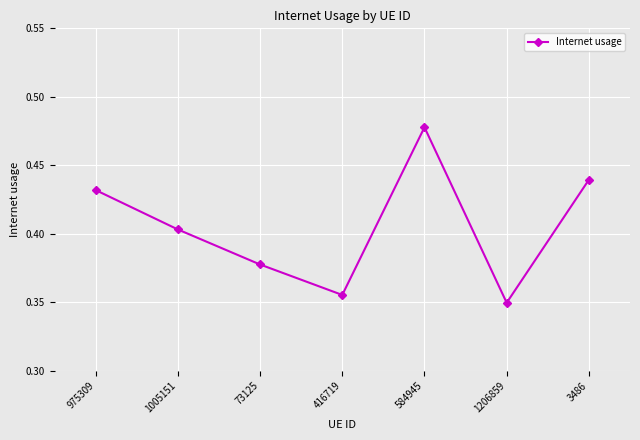

At which category does the chart reach its peak across all series?

584945